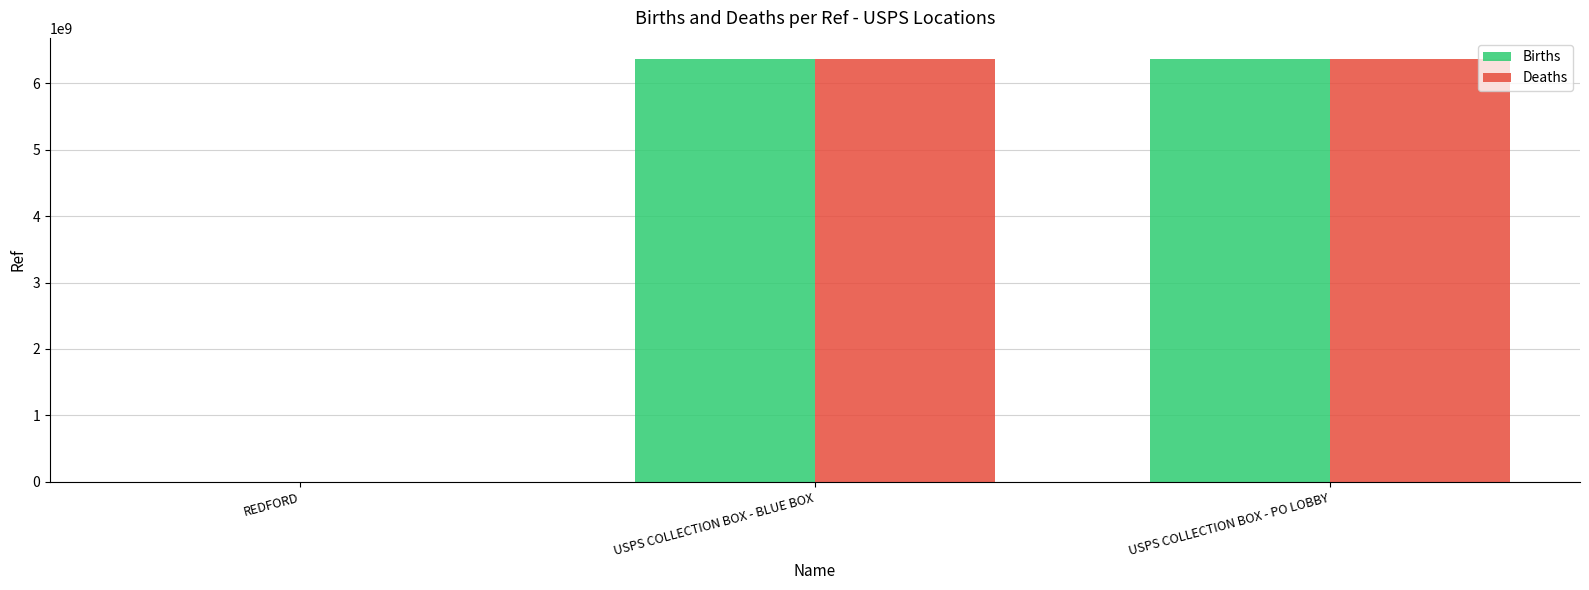

Where is Births nearest to the value 3183939494?

USPS COLLECTION BOX - BLUE BOX